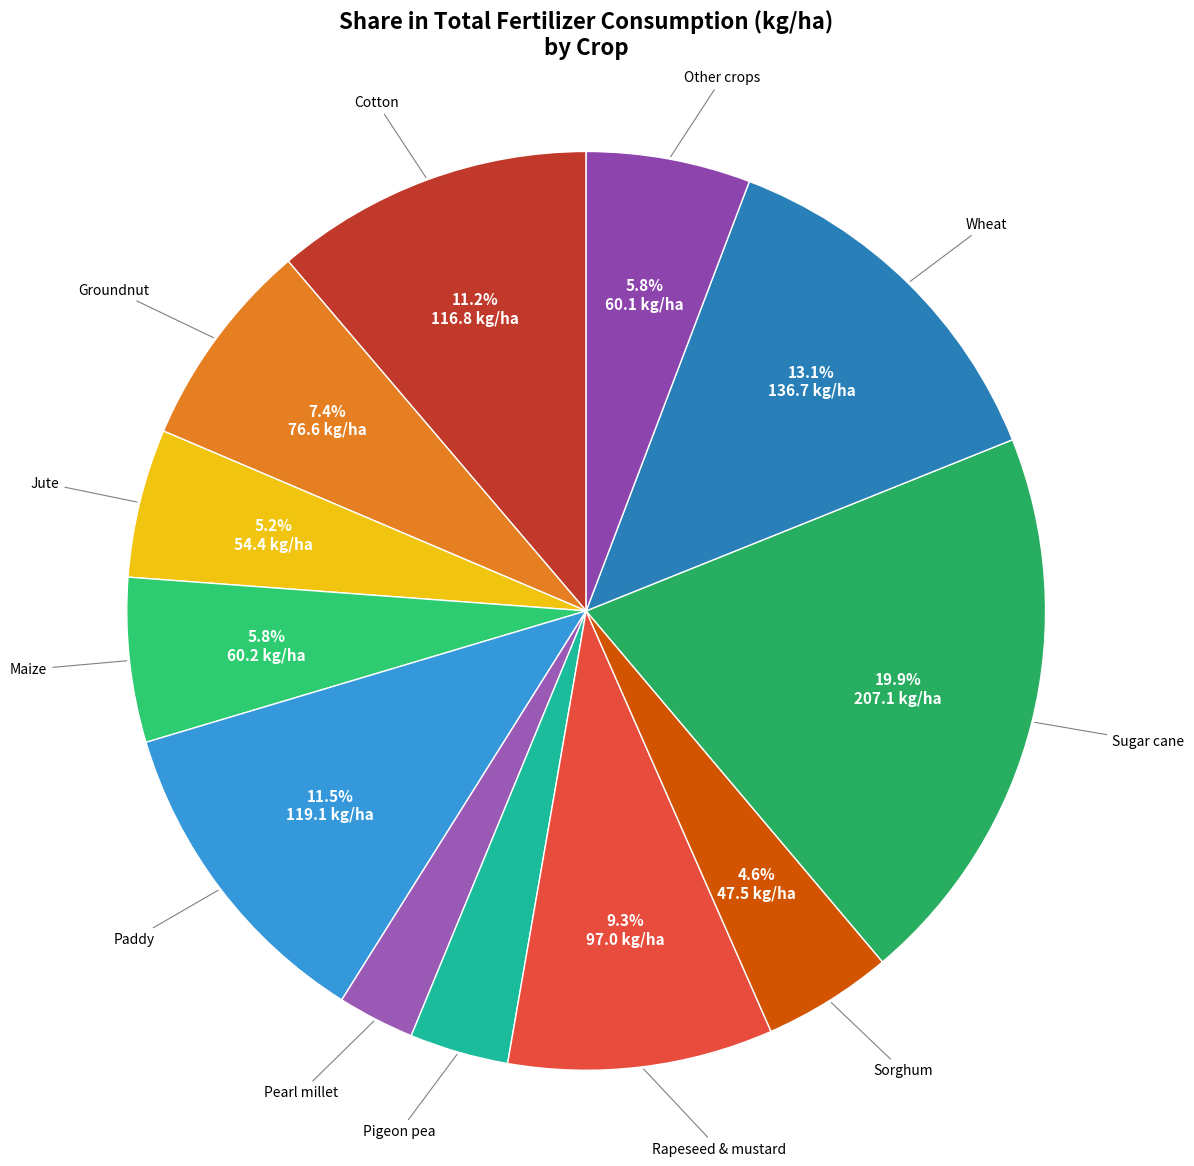

Does Other crops represent more than half of the total?

No